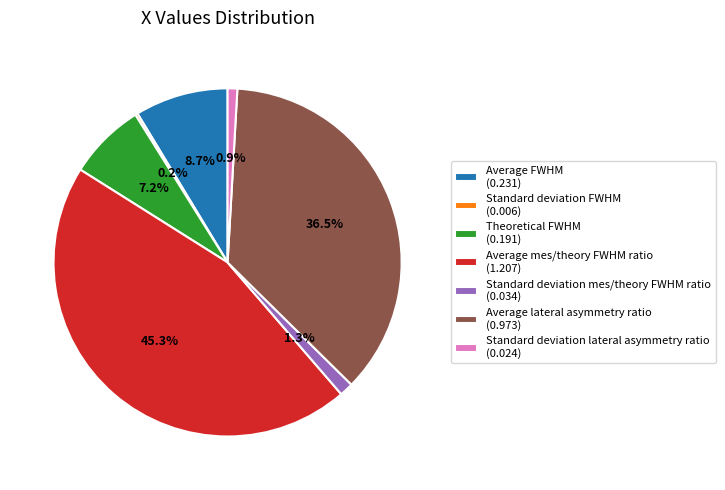

Combined, do Average FWHM (0.231) and Average lateral asymmetry ratio (0.973) account for over 50%?

No